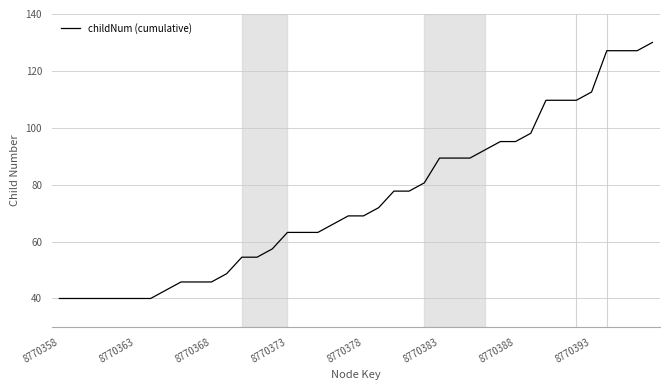

What is the smallest value displayed?

40.0